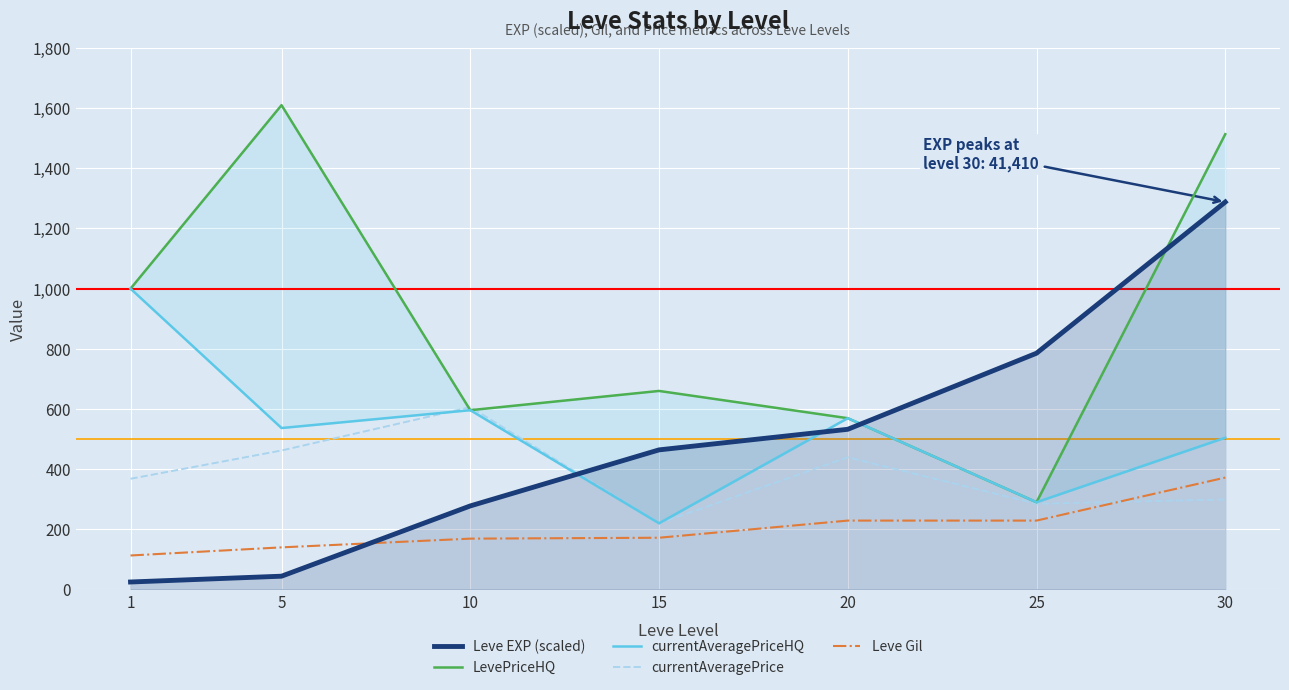

How many times do currentAveragePriceHQ and LevePriceHQ cross each other?

1